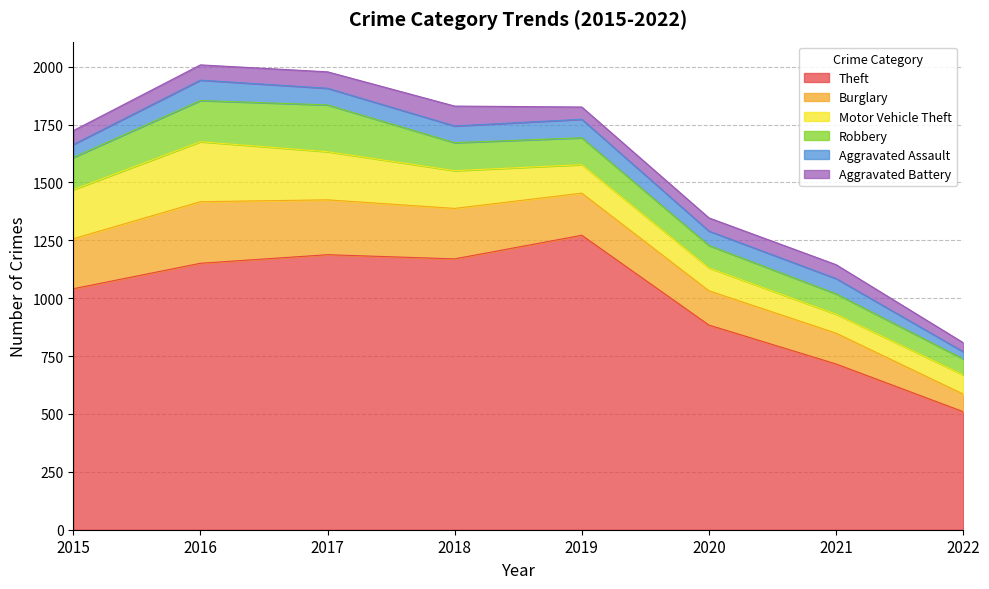

How many lines are shown in the chart?

6